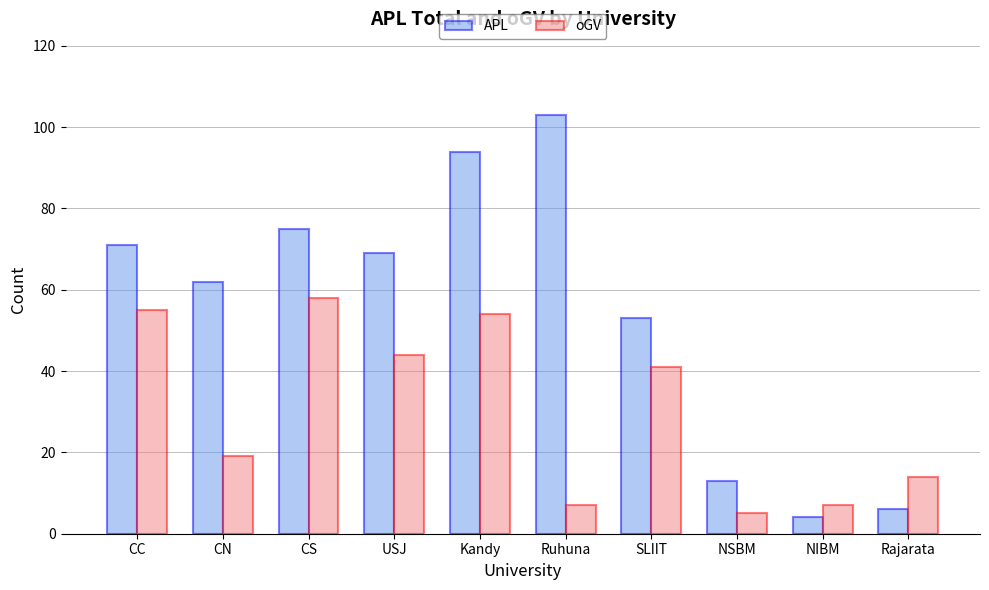

Where does the oGV series first go above 41?

CC